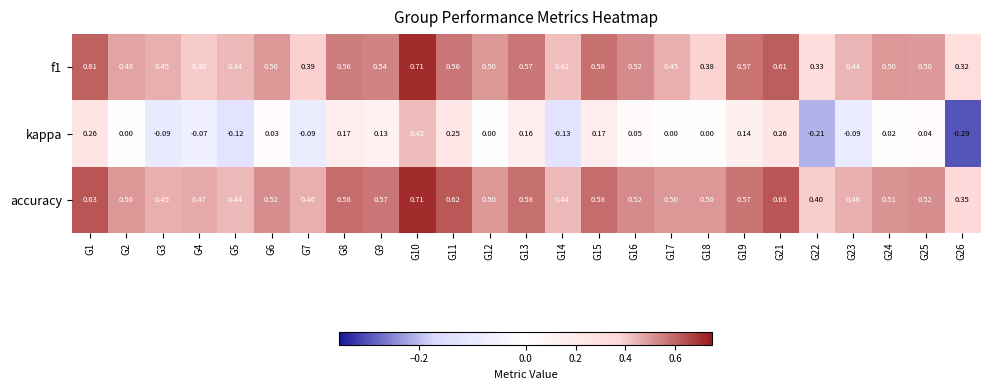

Is the value of f1 at G3 greater than the value of kappa at G2?

Yes